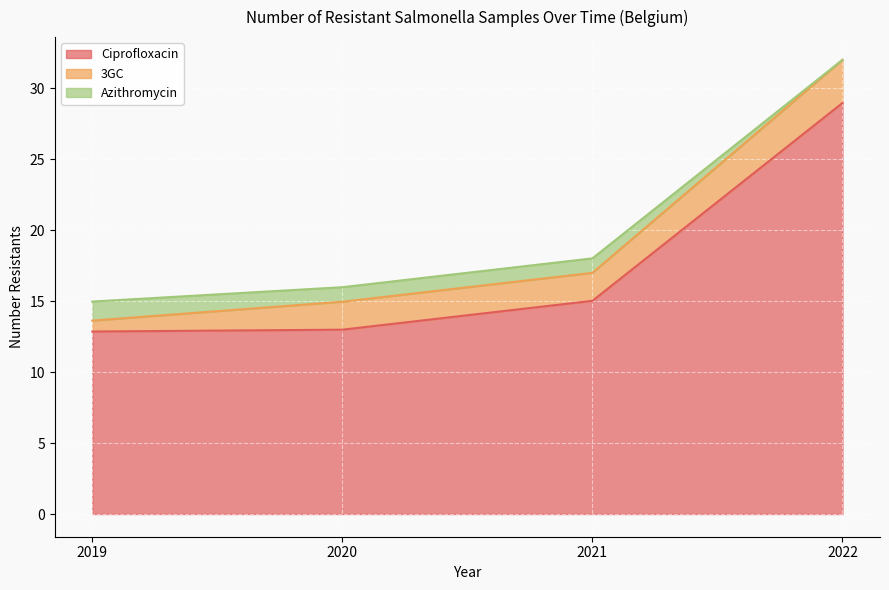

The value of Ciprofloxacin at 2020 is 13.0. True or false?

True